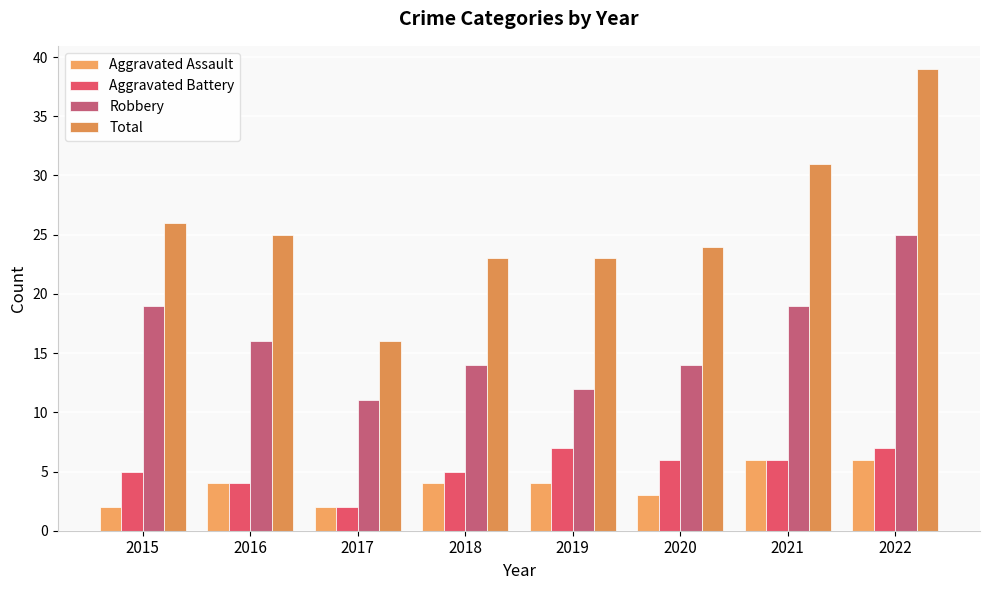

Is the value of Total at 2015 greater than the value of Aggravated Battery at 2016?

Yes